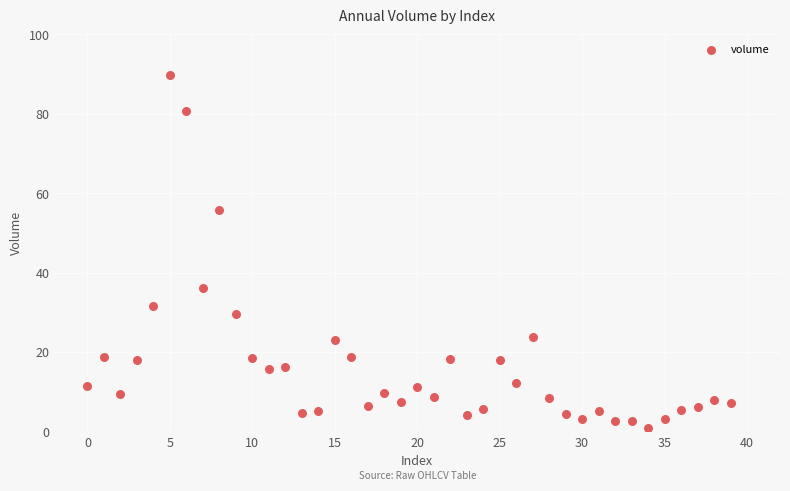

What Y value in the scatter plot is closest to 45?

36.1